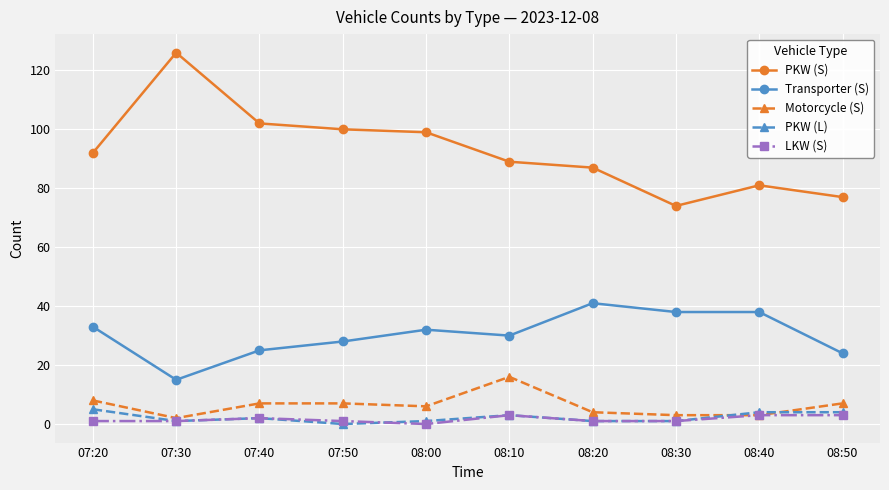

How many lines are shown in the chart?

5